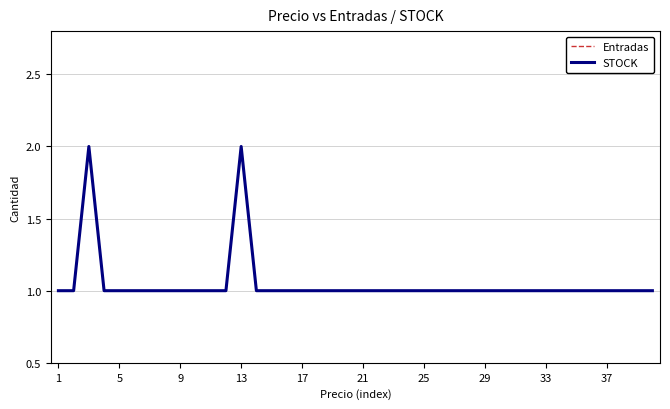

In Entradas, how many points are higher than both neighbors (excluding endpoints)?

2